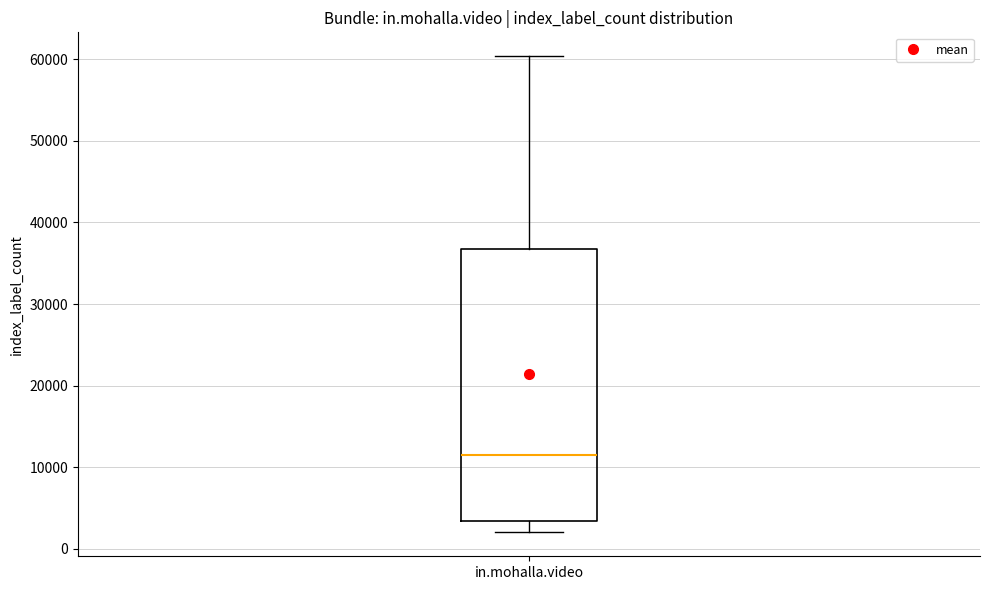

Where does the median line of the box for in.mohalla.video sit on the y-axis? The values are not printed on the chart, so give them approximately, as read against the axis.

11000